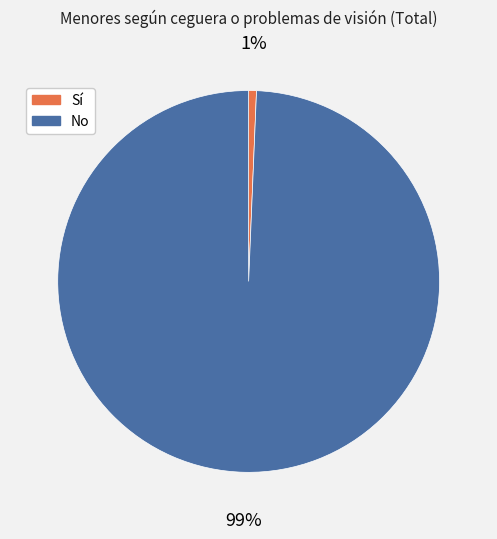

Which slice is the smallest?

Sí